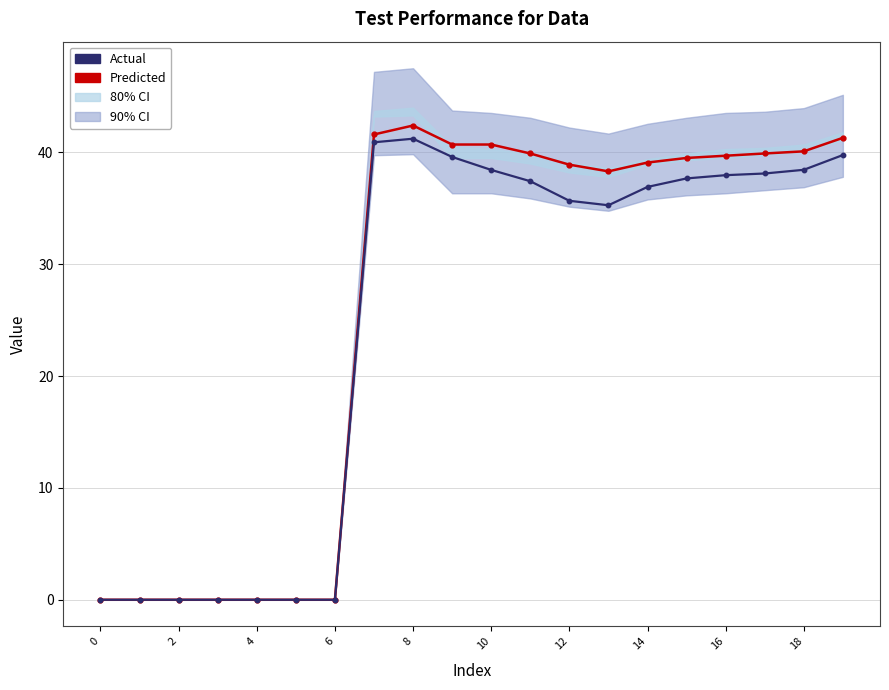

What is the sum of all Predicted values?

522.1